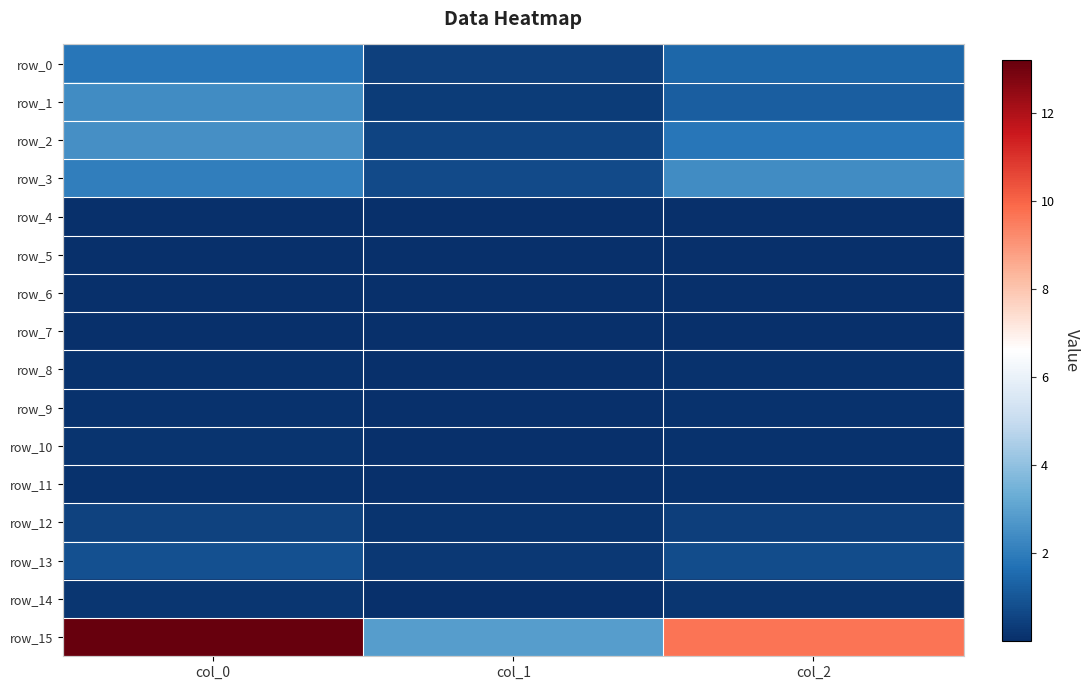

Between col_0 and col_2, which is larger?

col_0